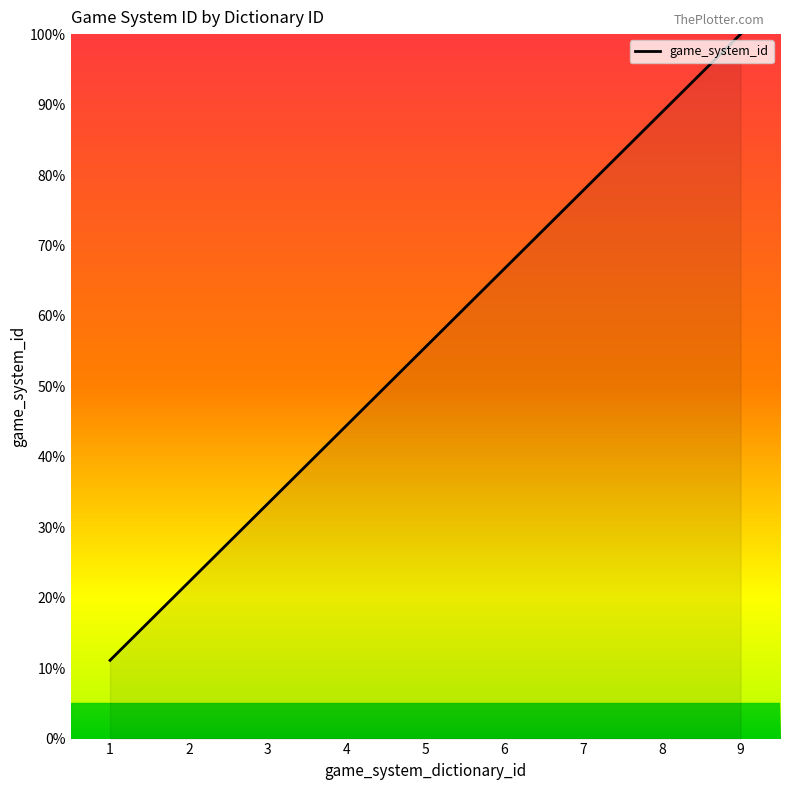

Is it true that the value at 4 is 21.5?

False